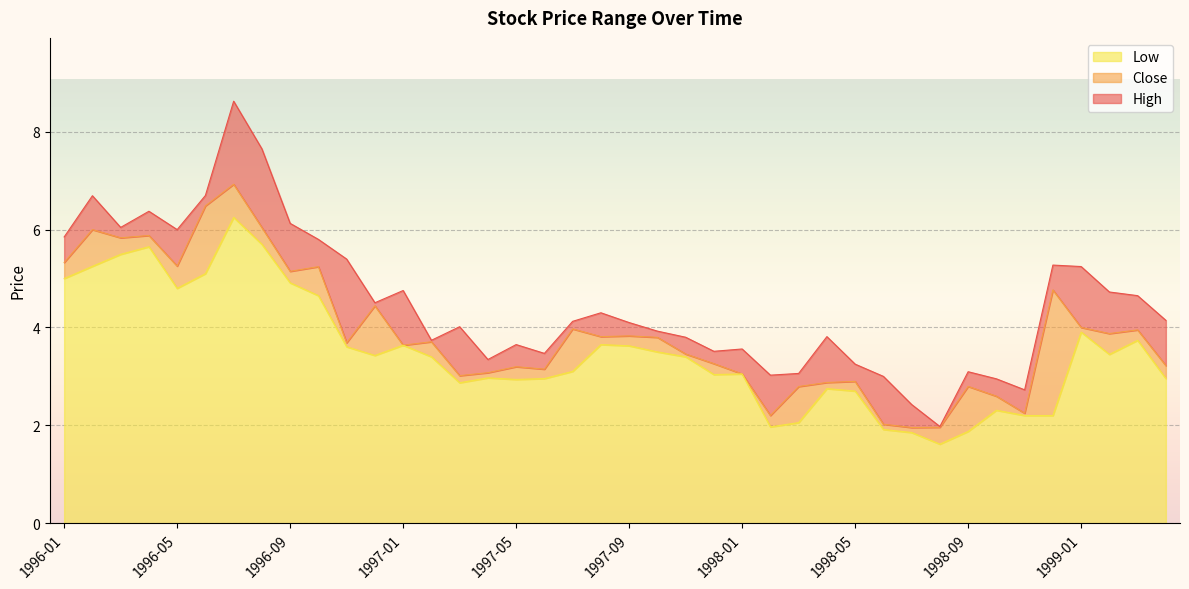

True or false: Close has more than 0 points higher than both neighbors.

True